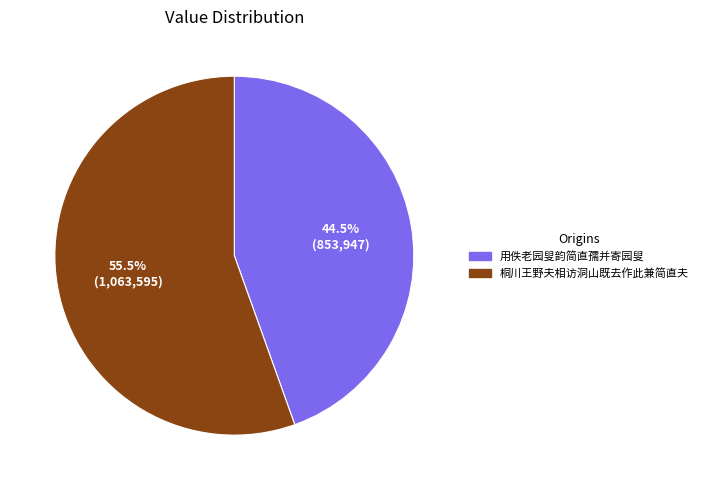

What is the ratio of the value at 用佚老园叟韵简直孺并寄园叟 to the value at 桐川王野夫相访洞山既去作此兼简直夫?

0.8